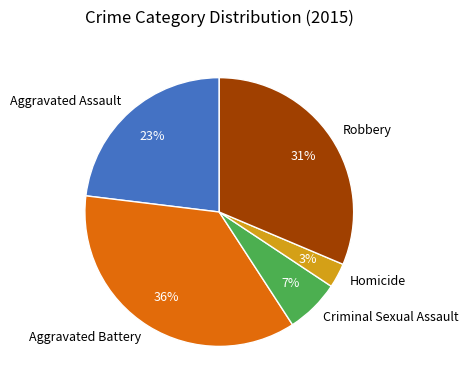

To the nearest percent, what is the combined percentage of Aggravated Battery and Criminal Sexual Assault?

43%